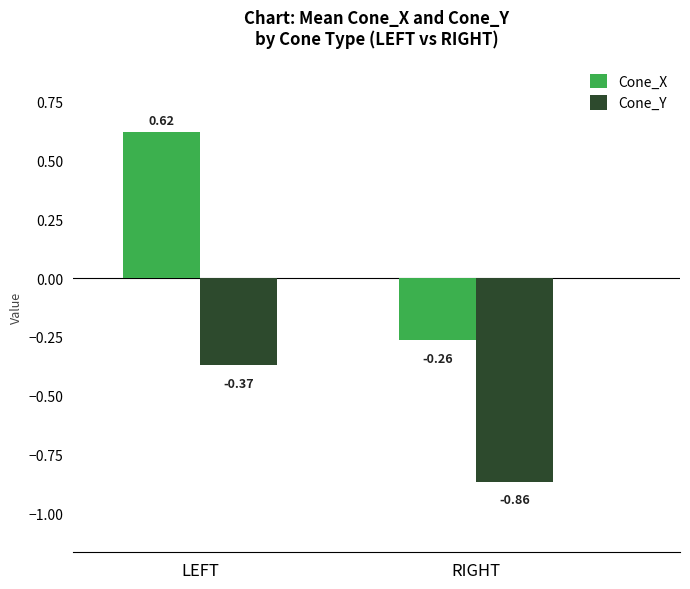

Which label corresponds to the smallest value in the chart?

RIGHT